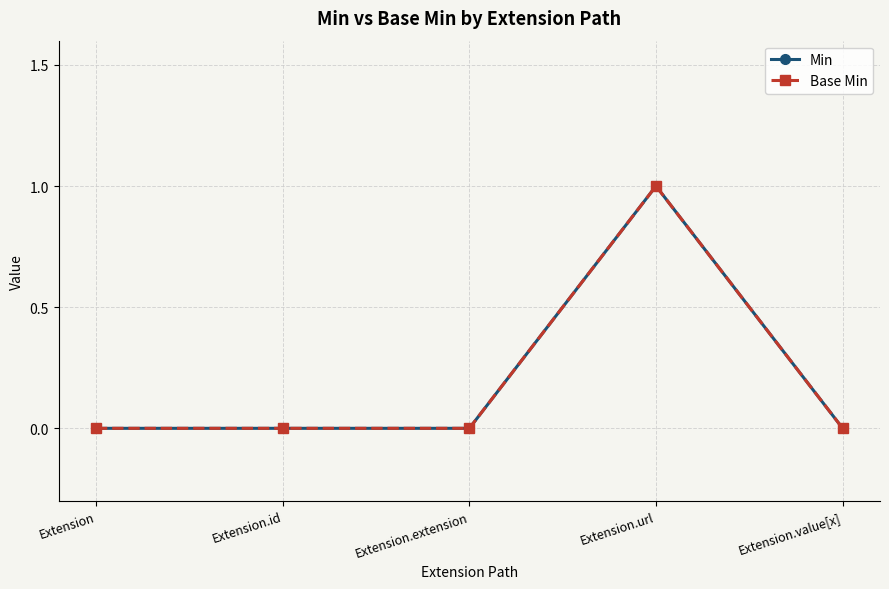

Reading left to right, transcribe all the data shown in this chart.

Min: 0	0	0	1	0
Base Min: 0	0	0	1	0